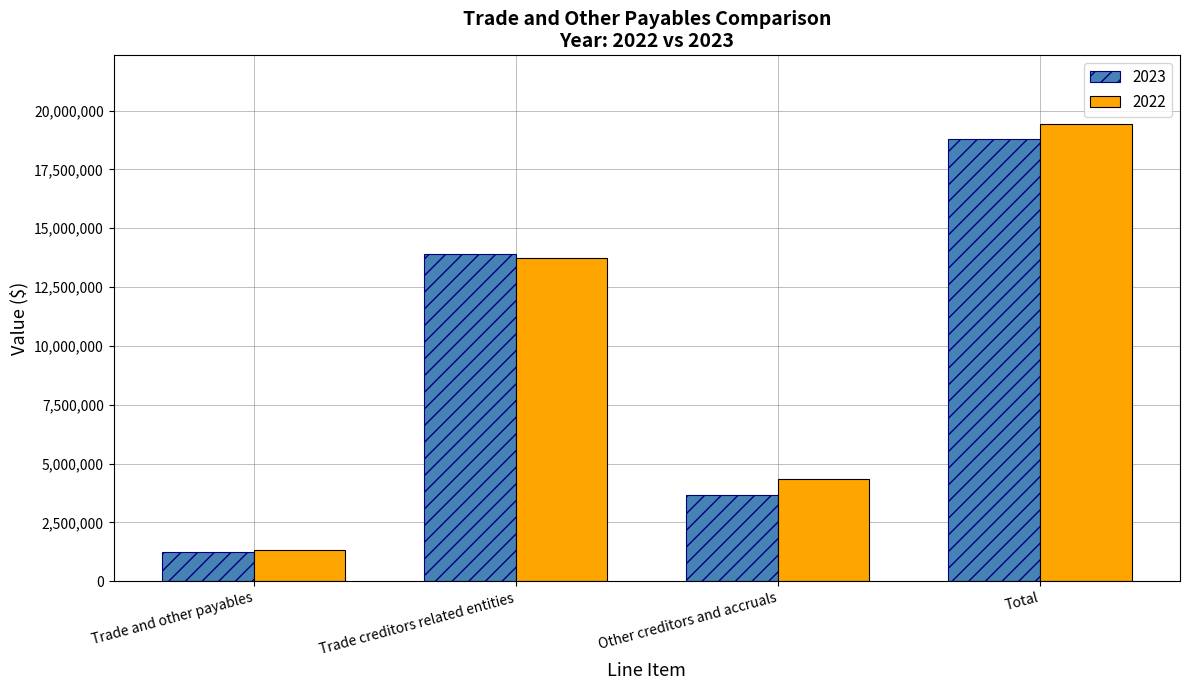

Is it true that 2023 equals 539536 at Trade and other payables?

False